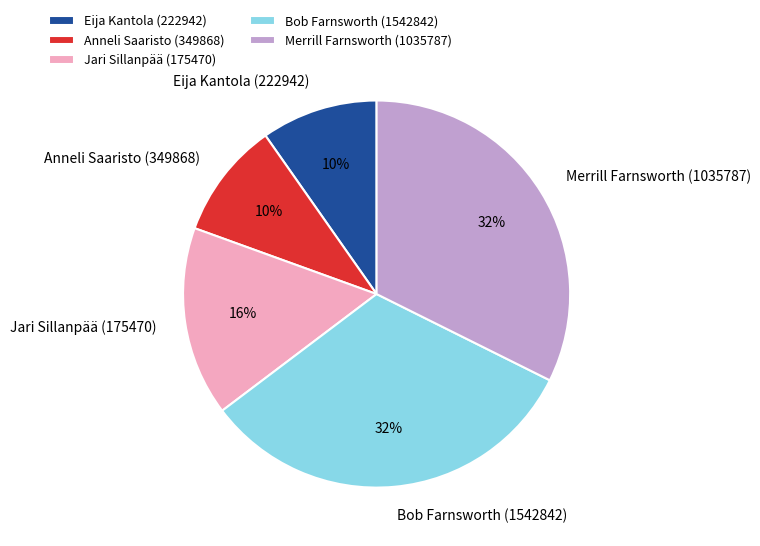

Do Merrill Farnsworth (1035787) and Anneli Saaristo (349868) together represent more than half of the pie?

No